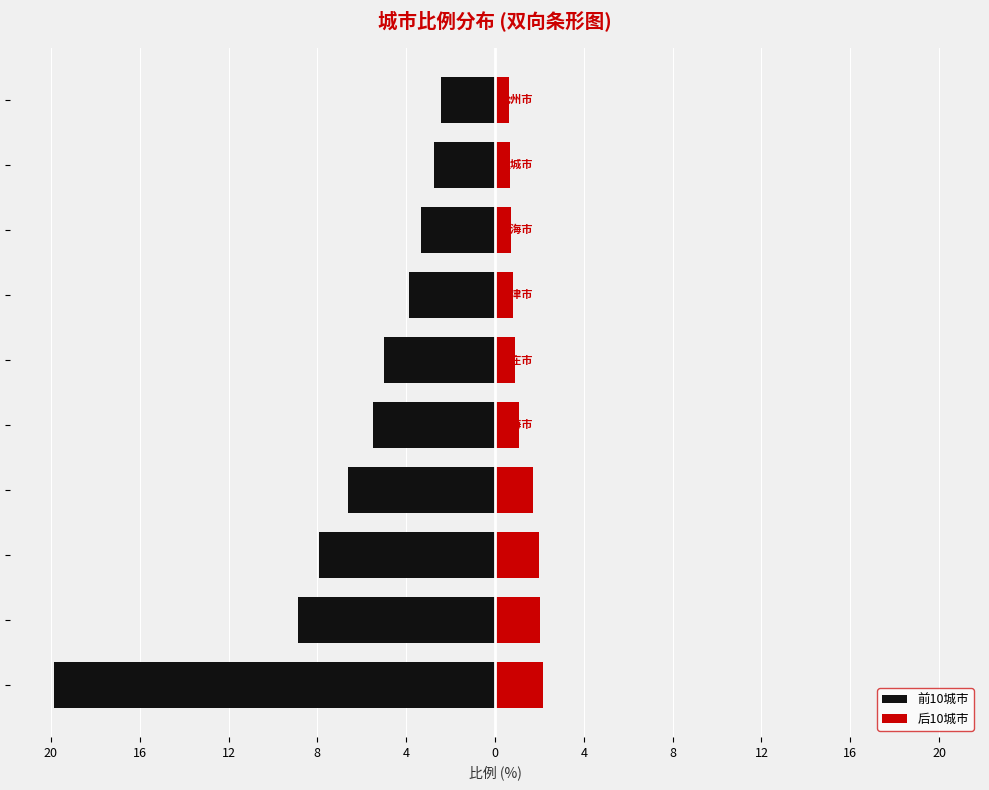

What is the sum of the 前10城市 values at 16 and 16?

-11.3